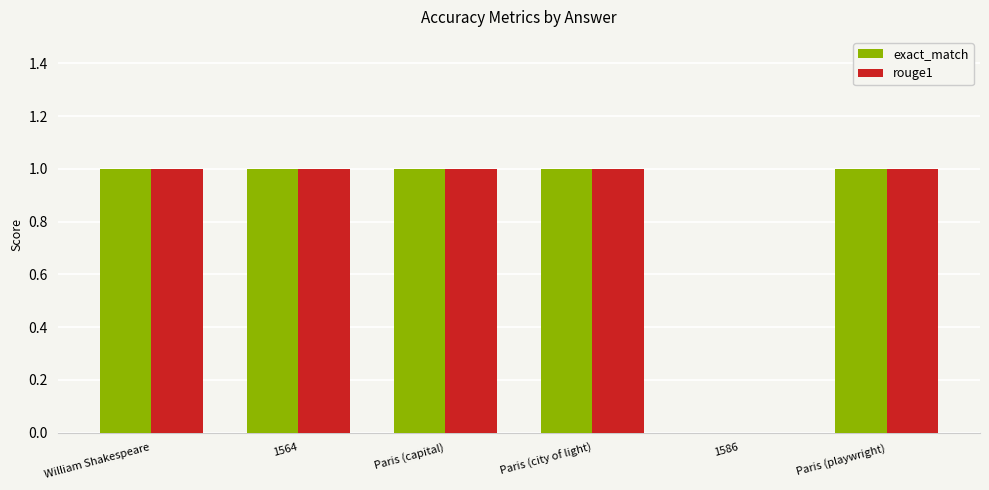

How many groups of bars are there?

6